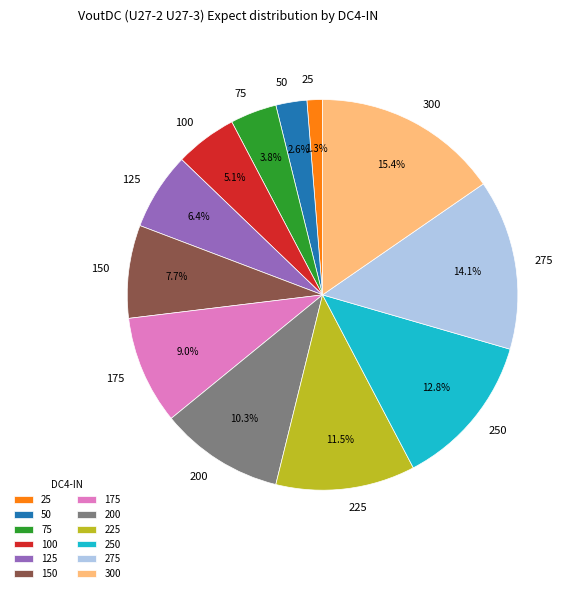

Rank the categories by value from lowest to highest.

25, 50, 75, 100, 125, 150, 175, 200, 225, 250, 275, 300